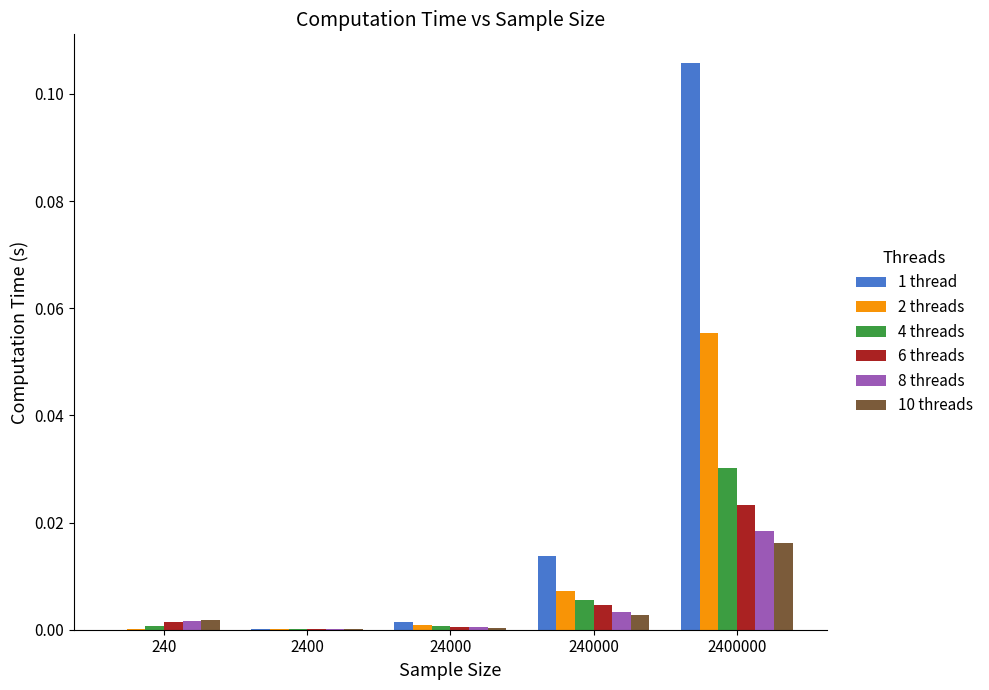

Which series has the largest total across all categories?

1 thread